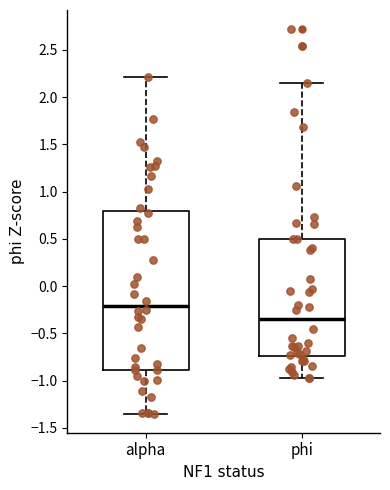

Comparing the boxes themselves (not the whiskers), which one is the tallest?

alpha